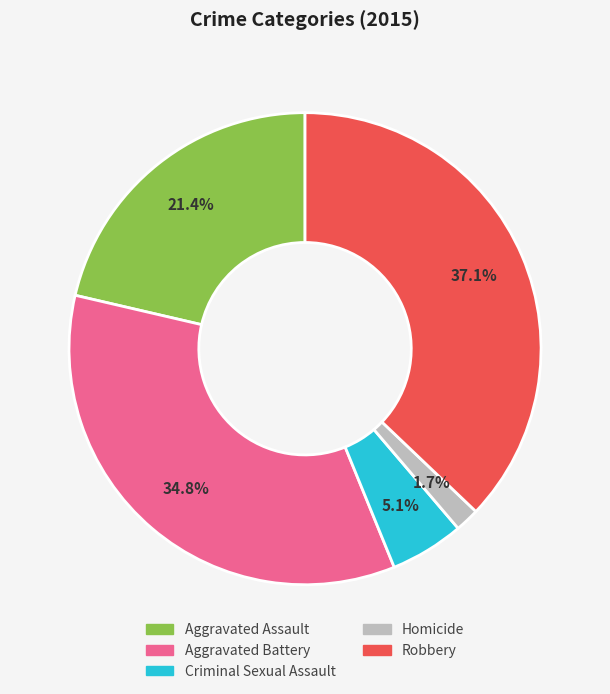

Do Criminal Sexual Assault and Aggravated Assault together represent more than half of the pie?

No